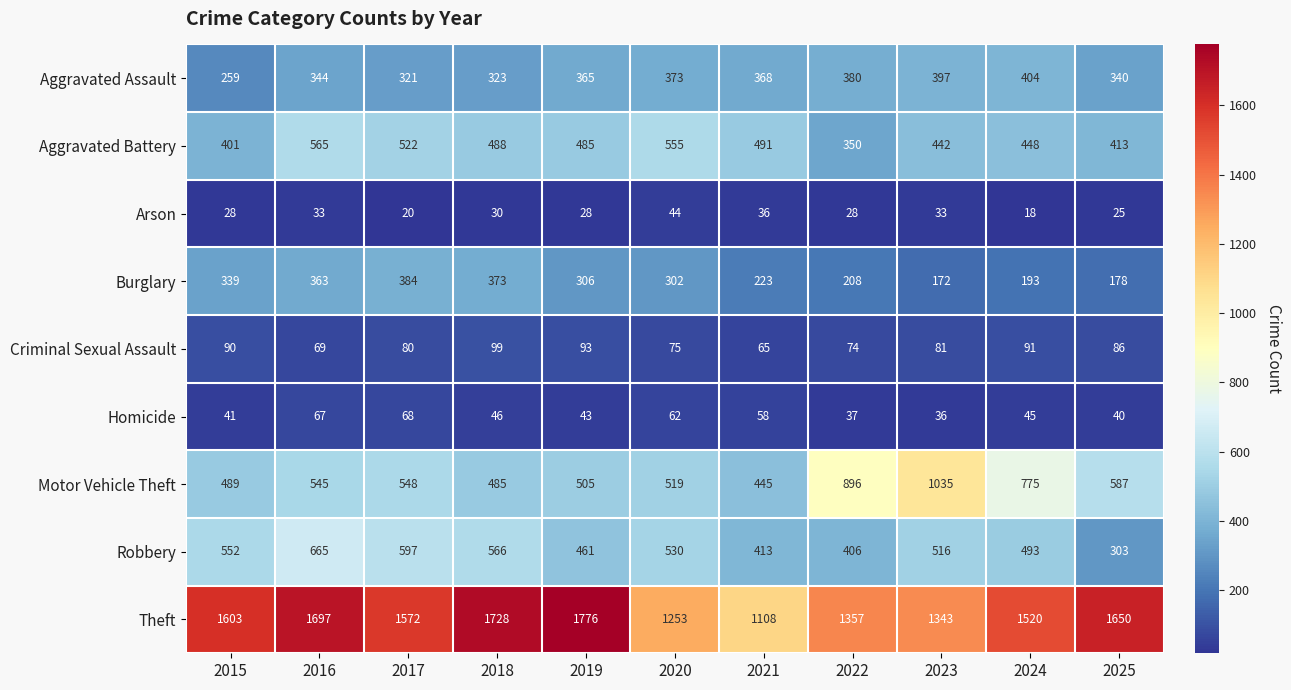

At which label is Arson closest to 31?

2018